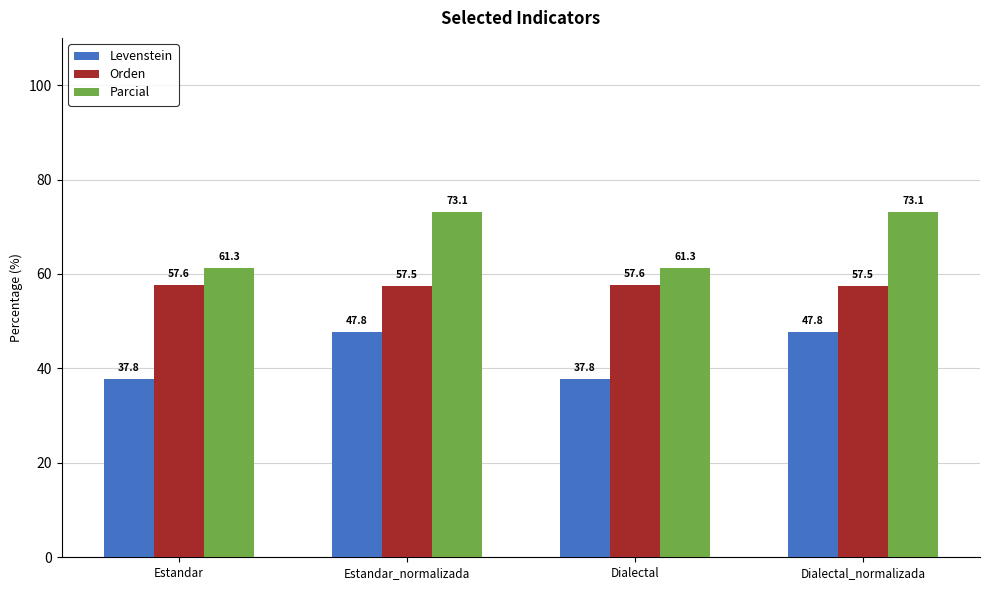

What position from the right is Estandar?

4